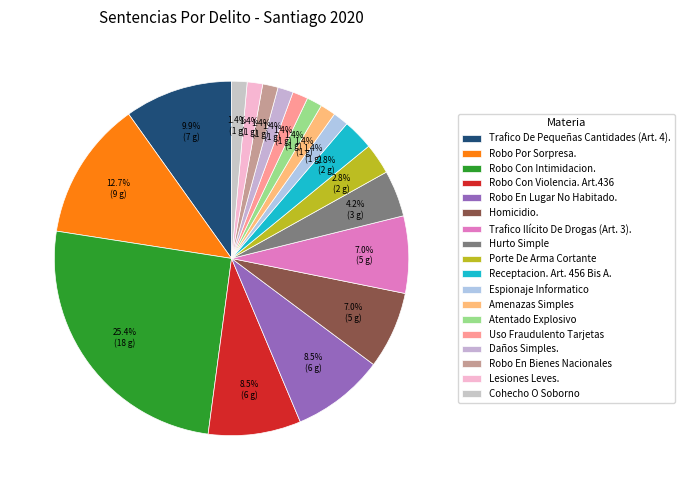

Which slice is the smallest?

Espionaje Informatico